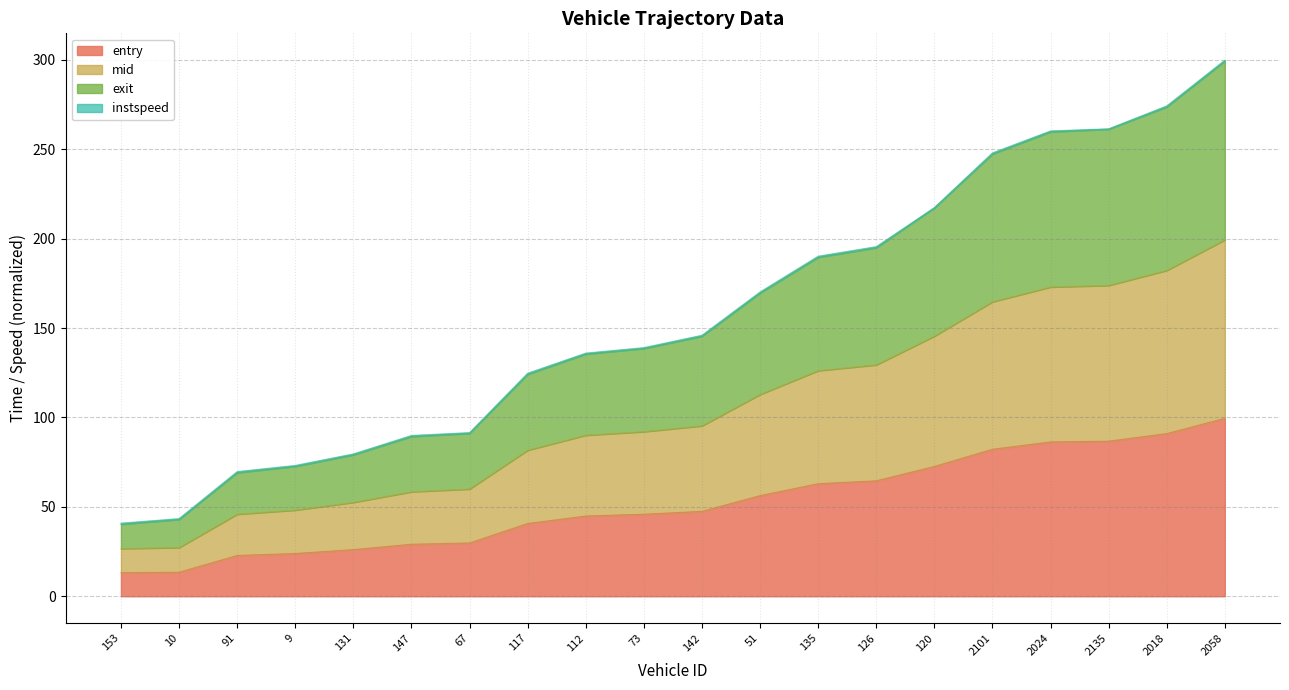

Reading left to right, list all the values displayed in this chart.

entry: 13.2	13.5	22.8	23.9	26.1	29.1	29.8	40.7	44.9	45.9	47.5	56.3	63.0	64.6	72.6	82.2	86.3	86.8	91.0	99.5
mid: 26.7	27.2	45.9	48.2	52.5	58.5	60.0	81.7	90.1	92.1	95.3	112.9	126.2	129.5	145.5	164.7	173.0	173.9	182.3	199.4
exit: 40.9	43.4	69.7	73.2	79.6	89.9	91.6	124.8	136.0	139.1	146.0	170.2	190.2	195.6	217.4	248.0	260.3	261.5	274.3	299.9